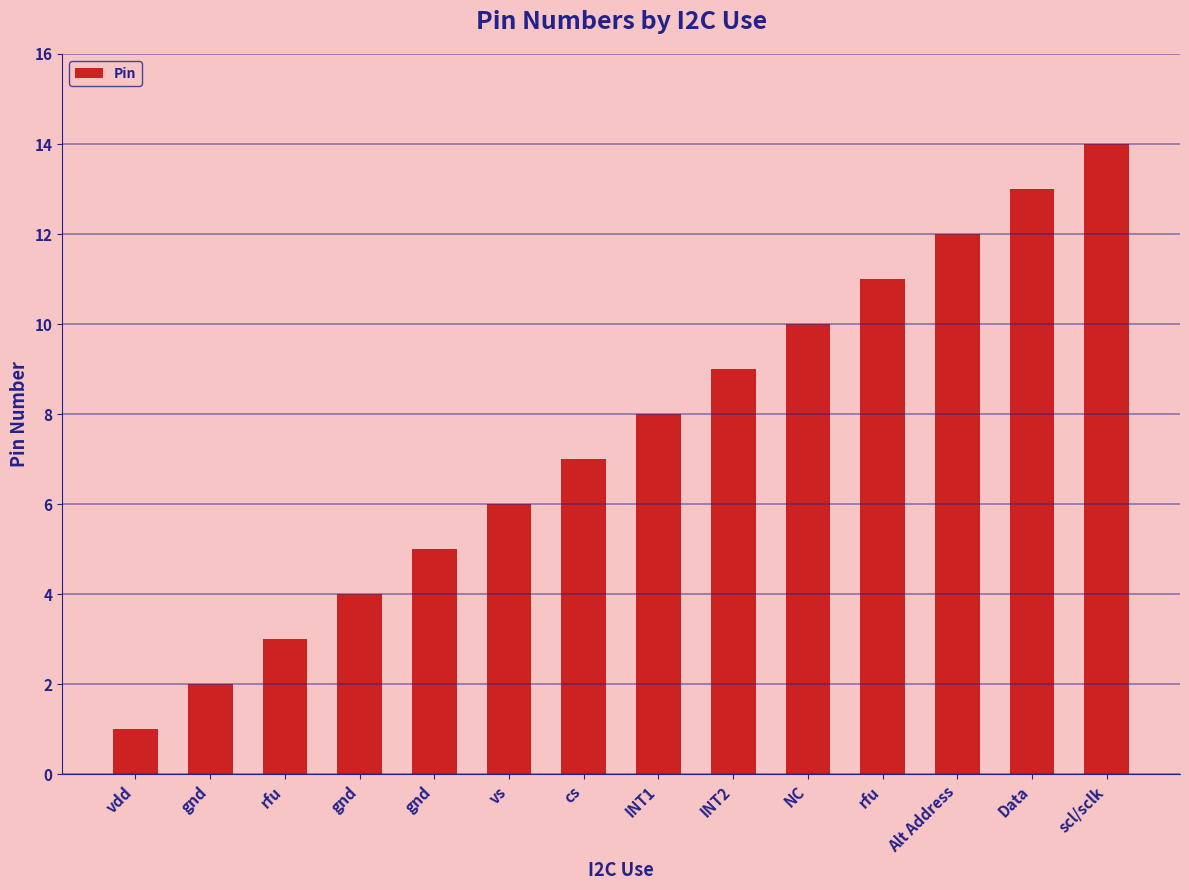

Are the bars horizontal?

No